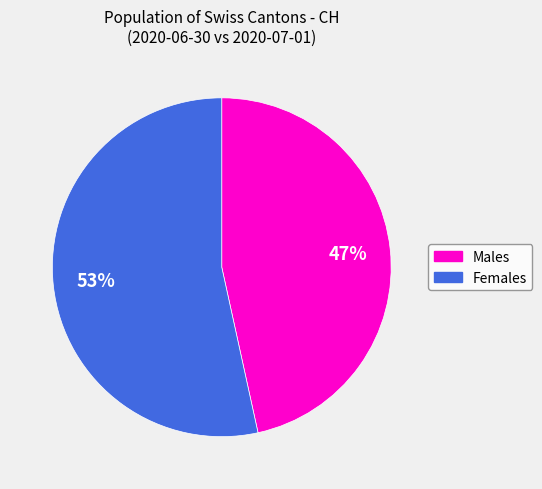

Is the sum of Males and Females greater than half?

Yes